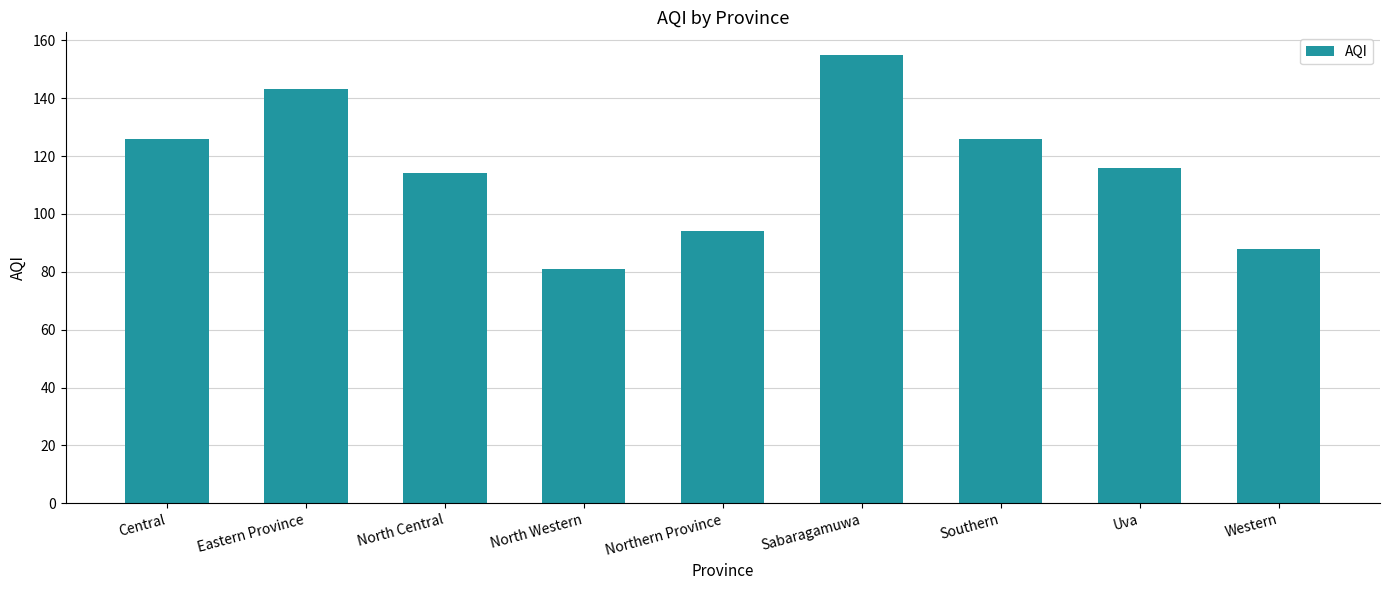

Is it true that the value at Sabaragamuwa is 205?

False